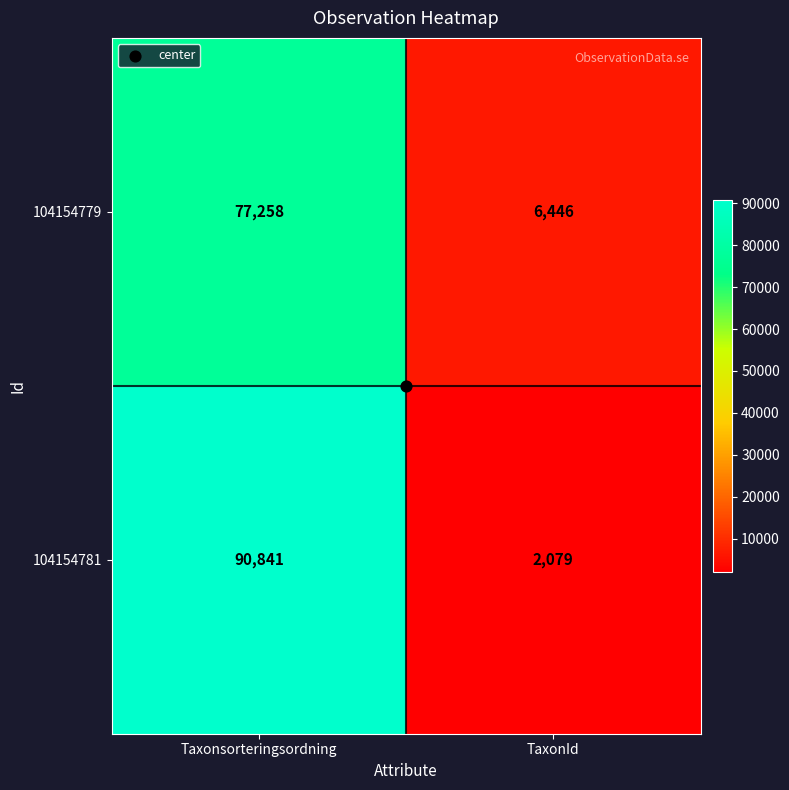

List the series in order of their overall mean, lowest first.

104154779, 104154781